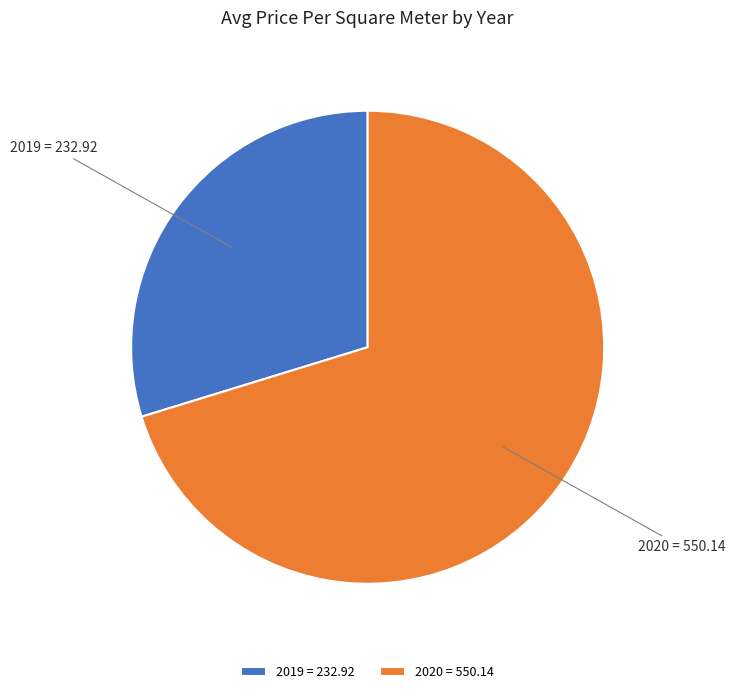

How many slices are in this pie chart?

2